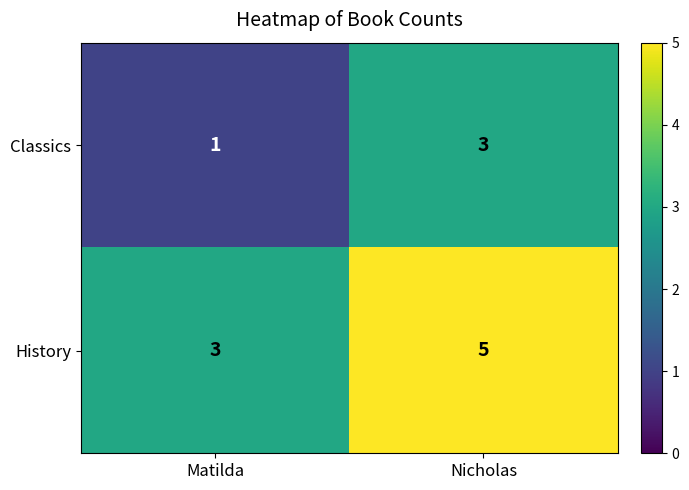

Is it true that Classics equals 3 at Nicholas?

True